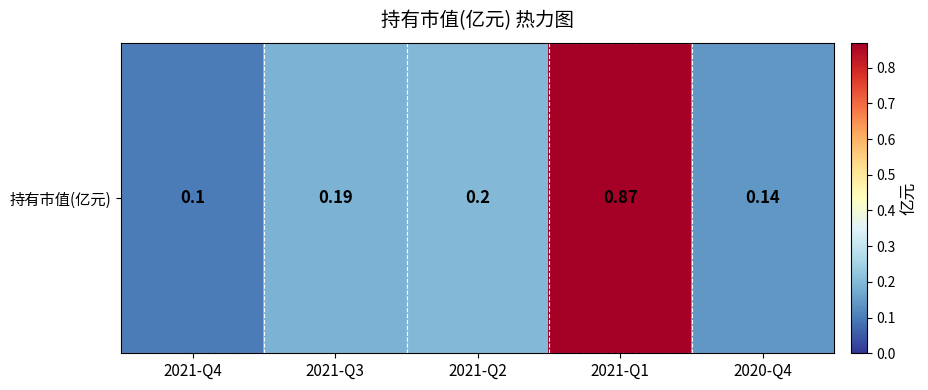

How many data points does each series have?

5